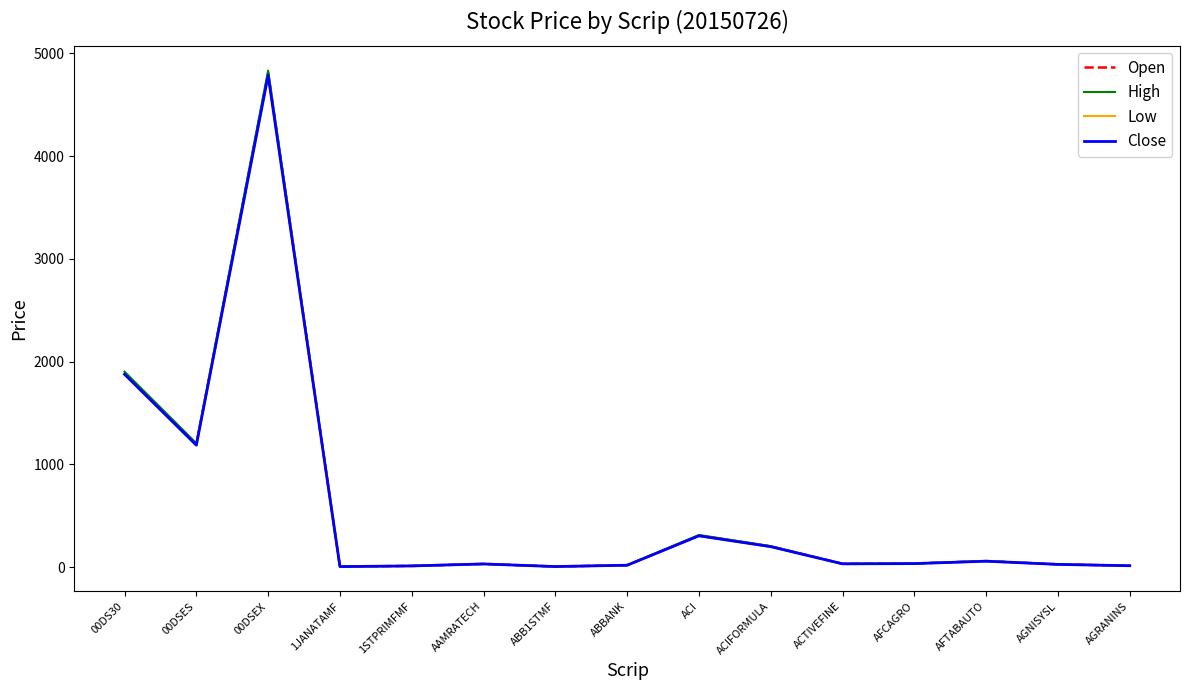

What is the maximum value shown in the chart?

4832.6